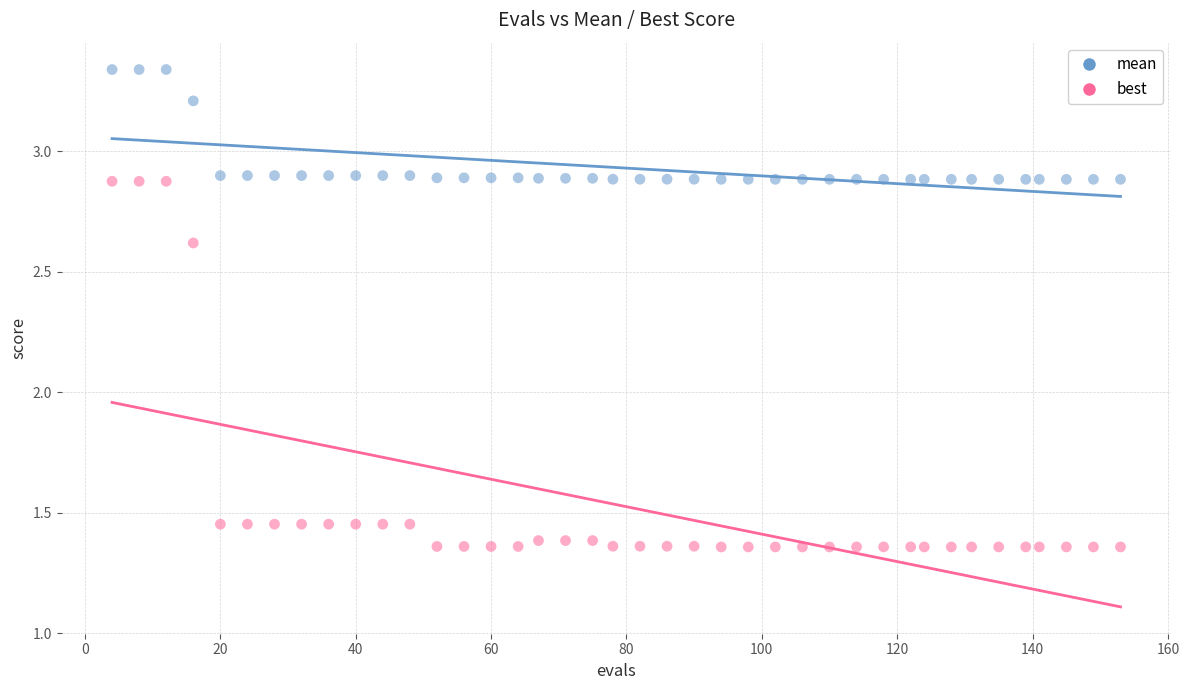

Which series contains the lowest Y value?

best